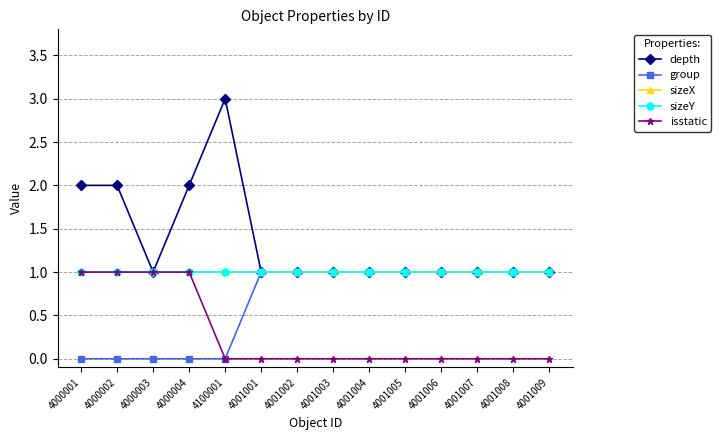

Between 4001001 and 4001004, which is larger?

4001001